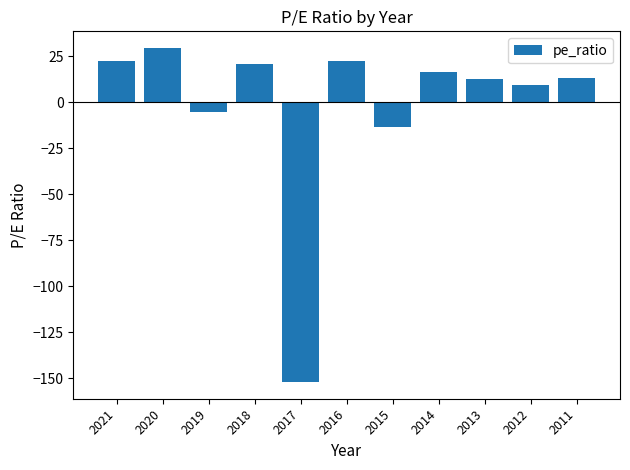

What is the difference between the values at 2013 and 2021?

9.5